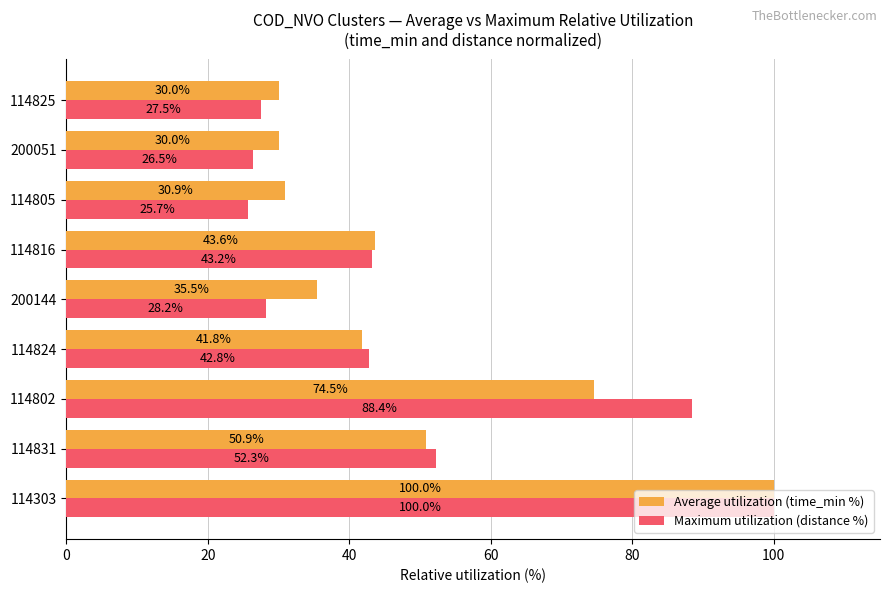

What is the difference between the maximum and minimum values in the Average utilization (time_min %) series?

70.0